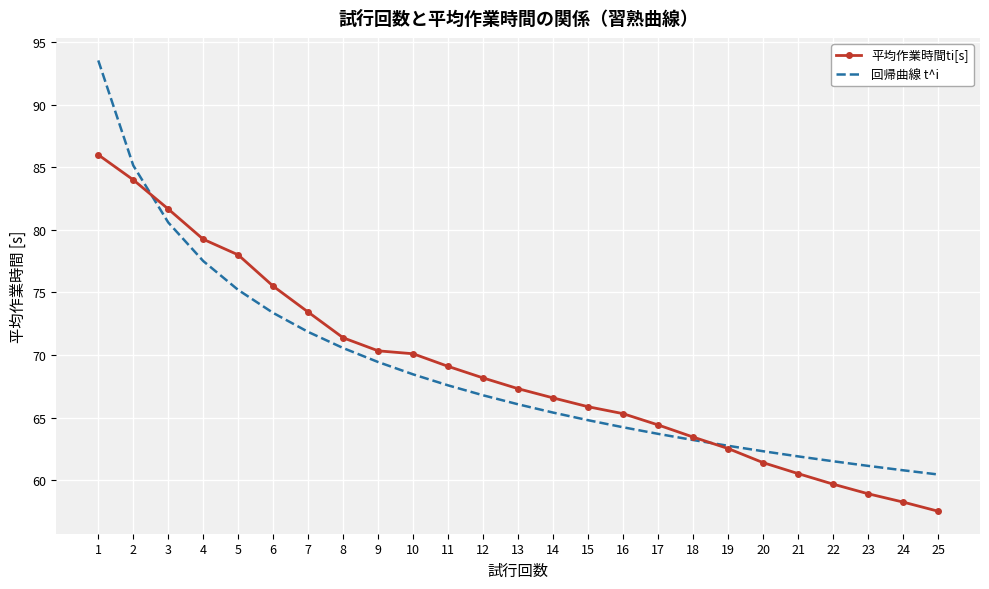

At how many categories does at least one series exceed 72?

7